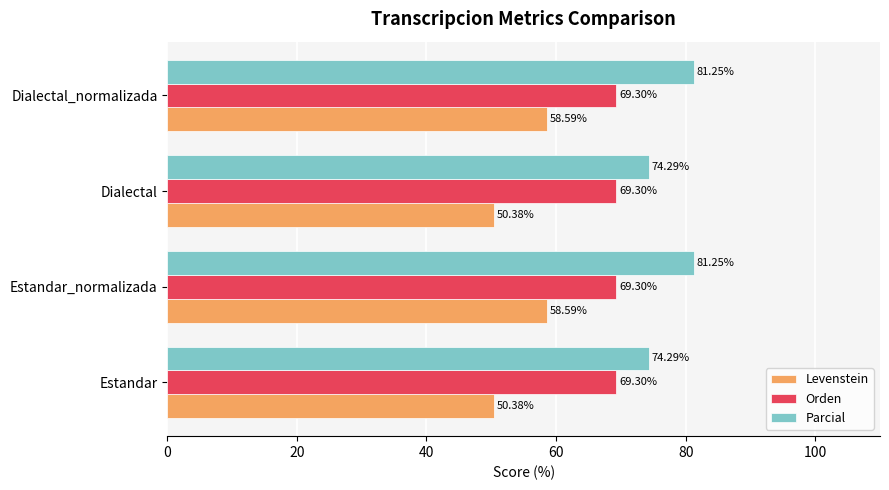

What is the difference between the maximum and minimum values in the Levenstein series?

8.2